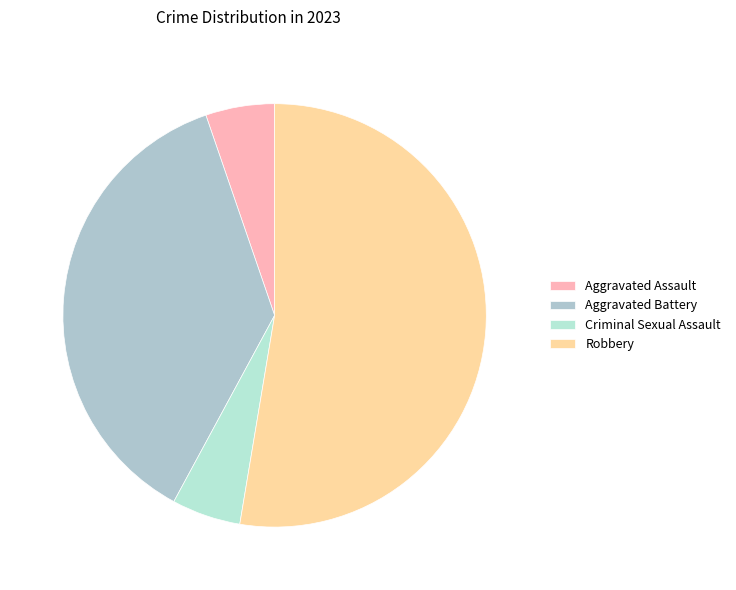

How many segments does this pie chart have?

4